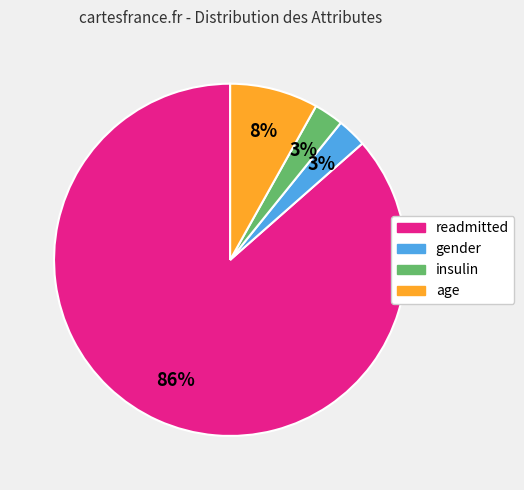

To the nearest percent, what is the combined percentage of gender and age?

11%